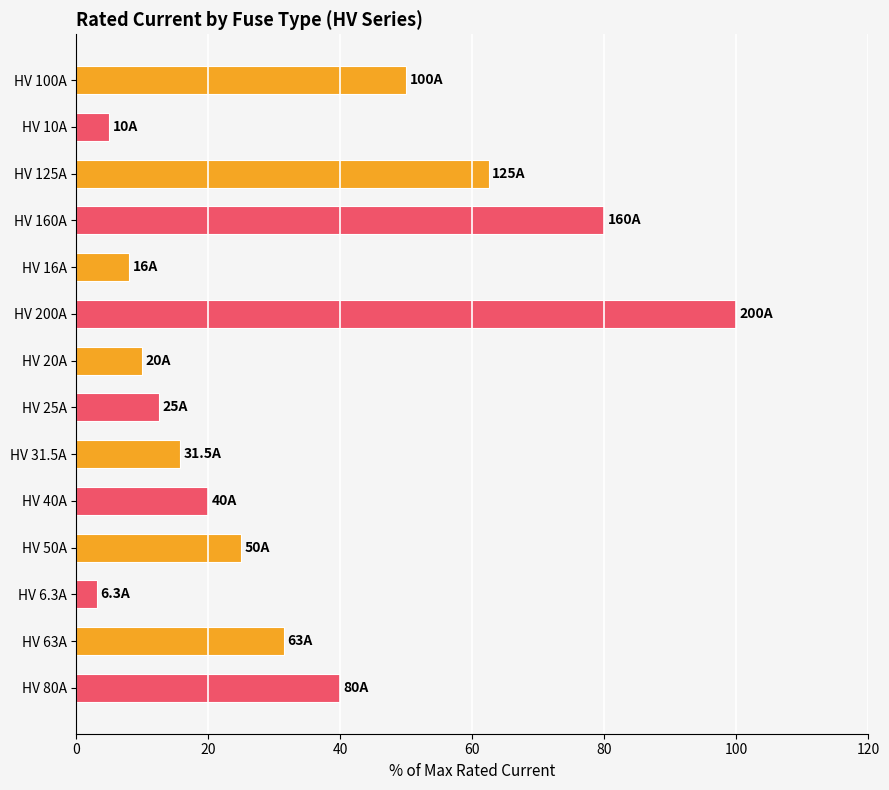

Approximately how many times larger is the value at HV 63A compared to HV 40A?

1.6